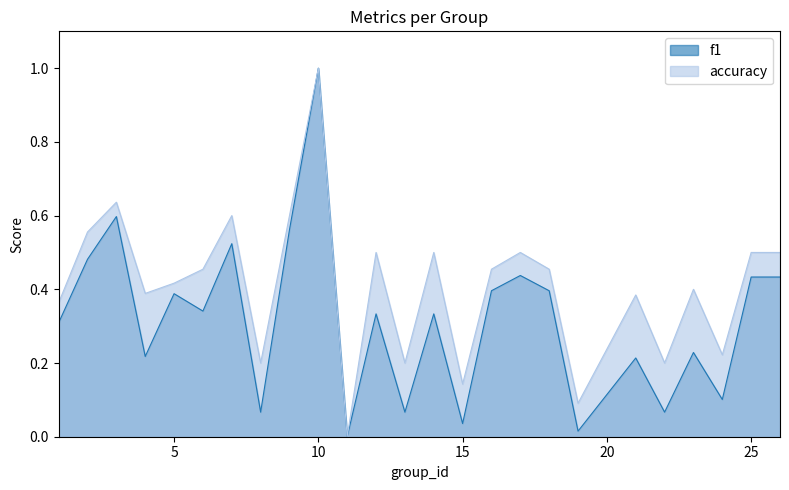

What is the total value across all series at 17?

0.9